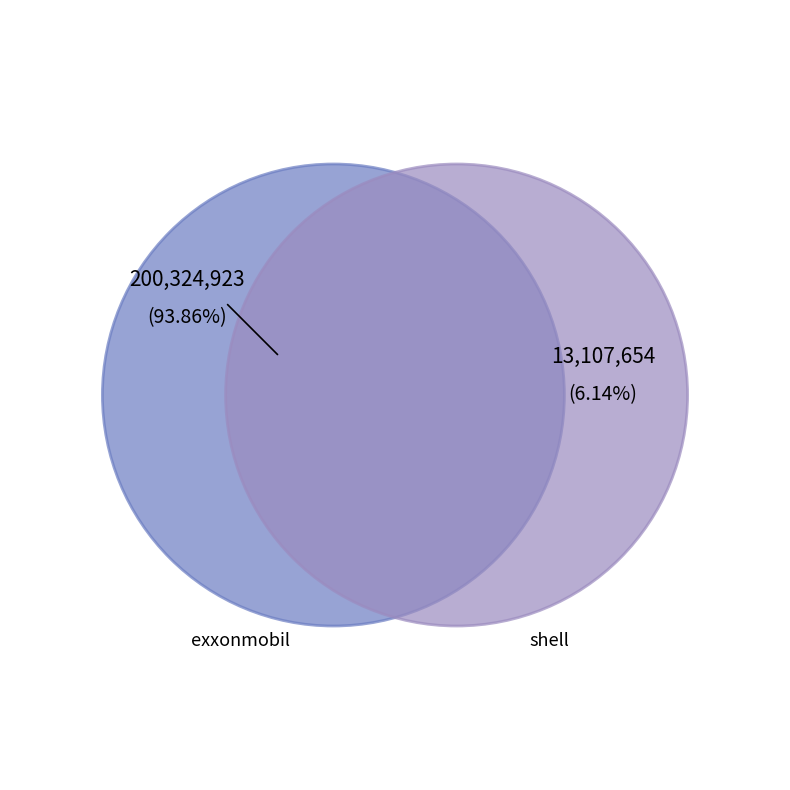

To the nearest percent, what is the average slice percentage?

50%